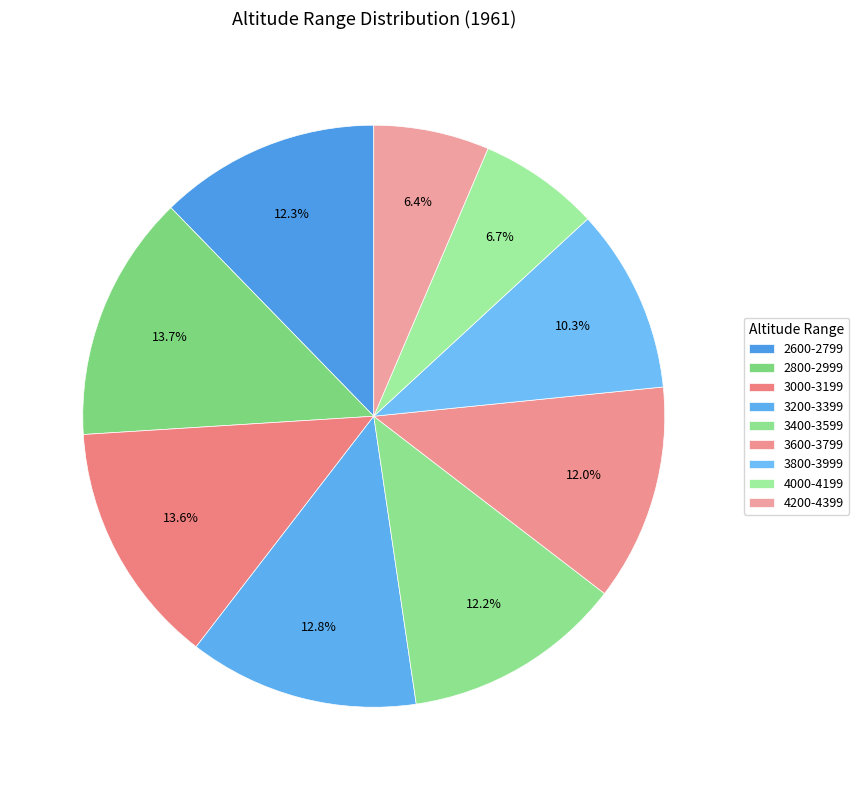

How many segments does this pie chart have?

9